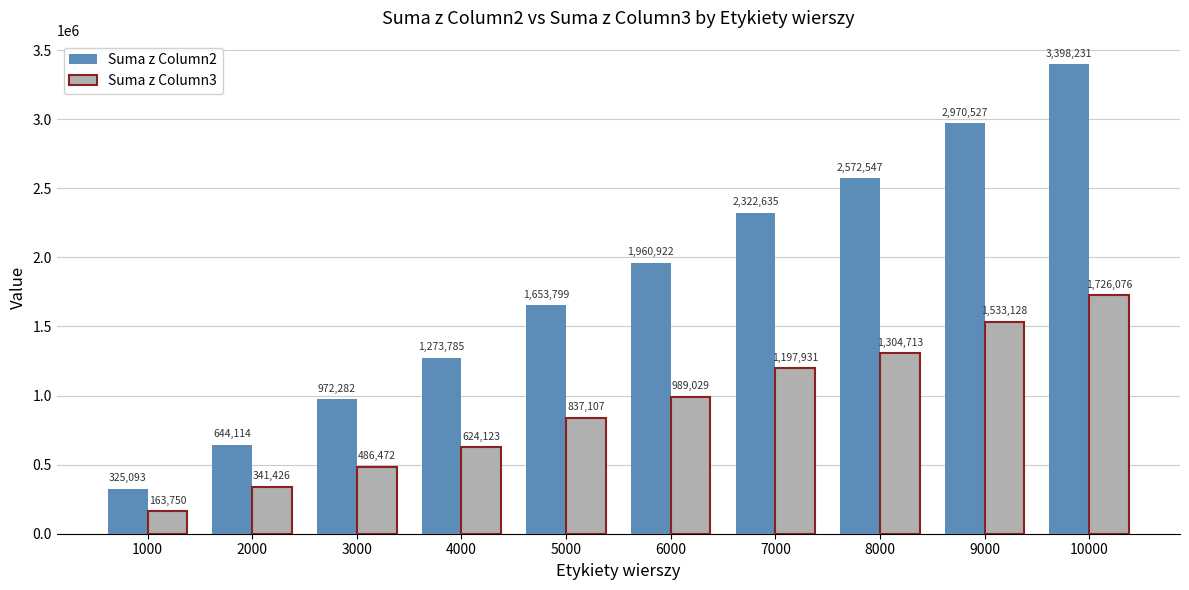

What is the difference between the maximum and minimum values in the Suma z Column3 series?

1562326